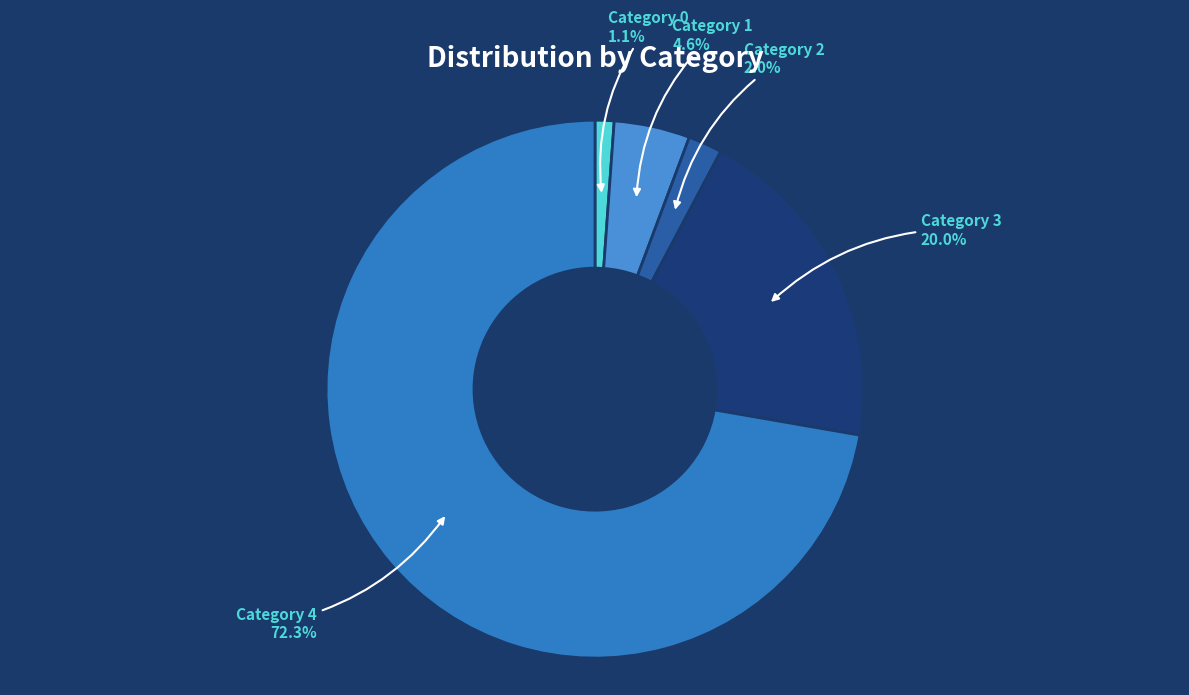

How many slices are in this pie chart?

5